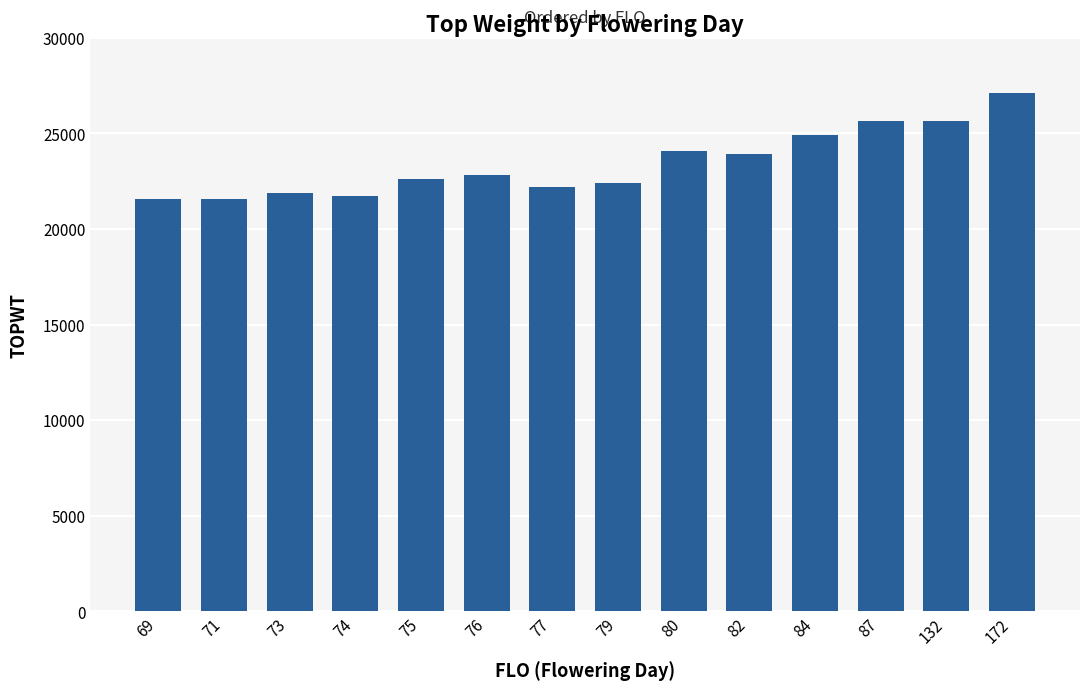

What is the change in value from 77 to 87?

+3436